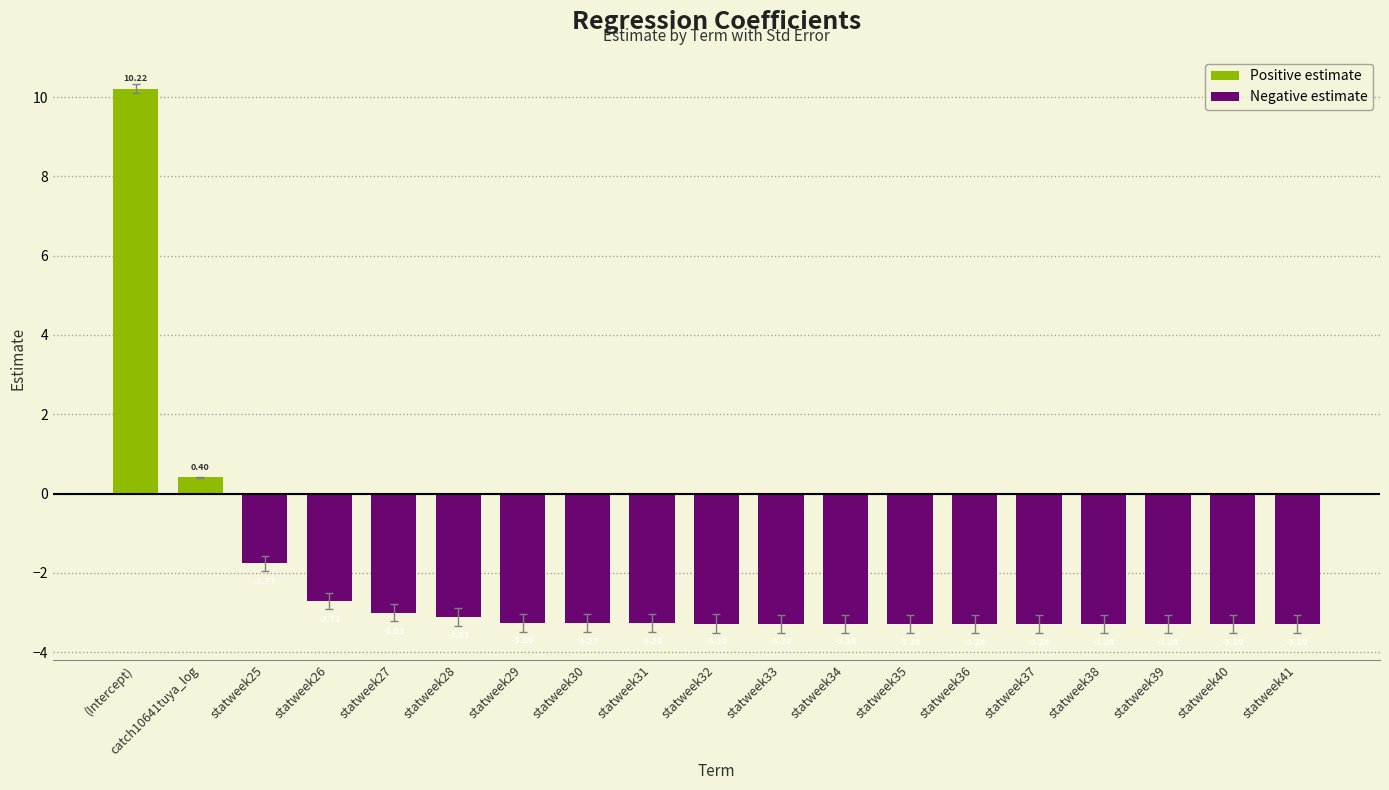

What is the sum of all values?

-42.6